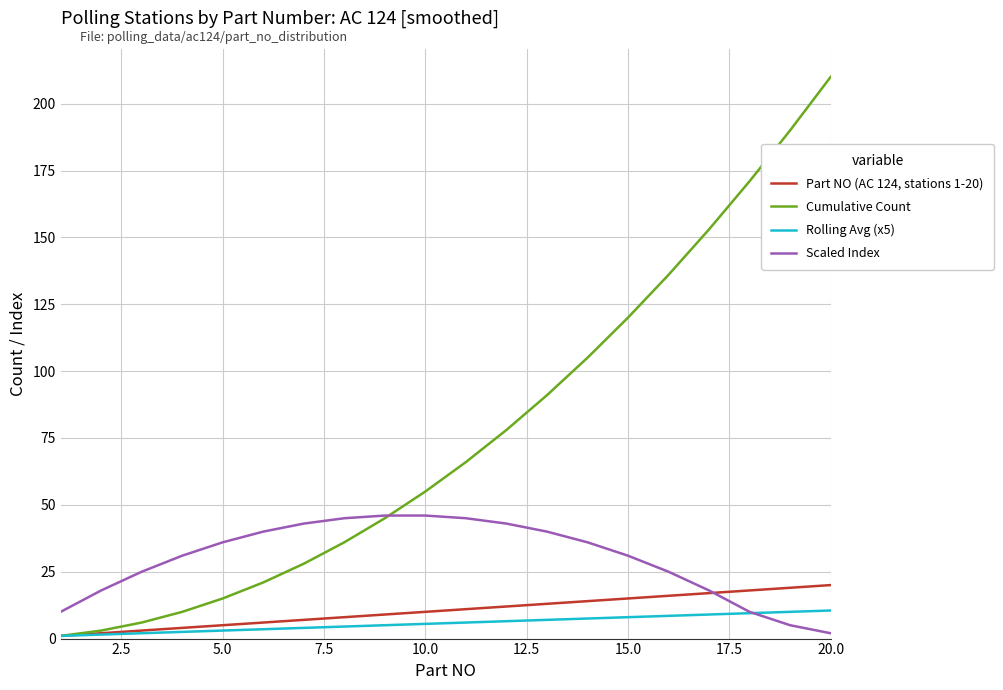

Which series has the largest range (max minus min)?

Cumulative Count